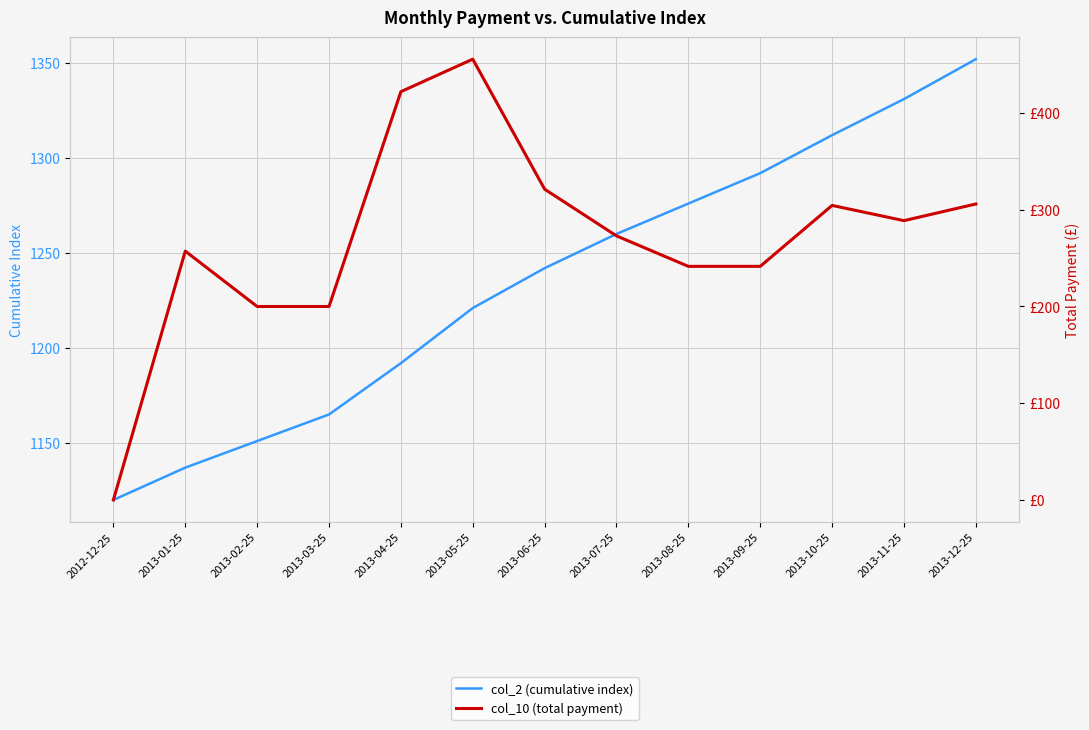

Reading left to right, transcribe all the data shown in this chart.

col_2 (cumulative index): 1120.0	1137.0	1151.0	1165.0	1192.0	1221.0	1242.0	1260.0	1276.0	1292.0	1312.0	1331.0	1352.0
col_10 (total payment): 0.0	257.2	200.0	200.0	422.1	455.7	321.3	273.0	241.5	241.5	304.5	288.8	306.0